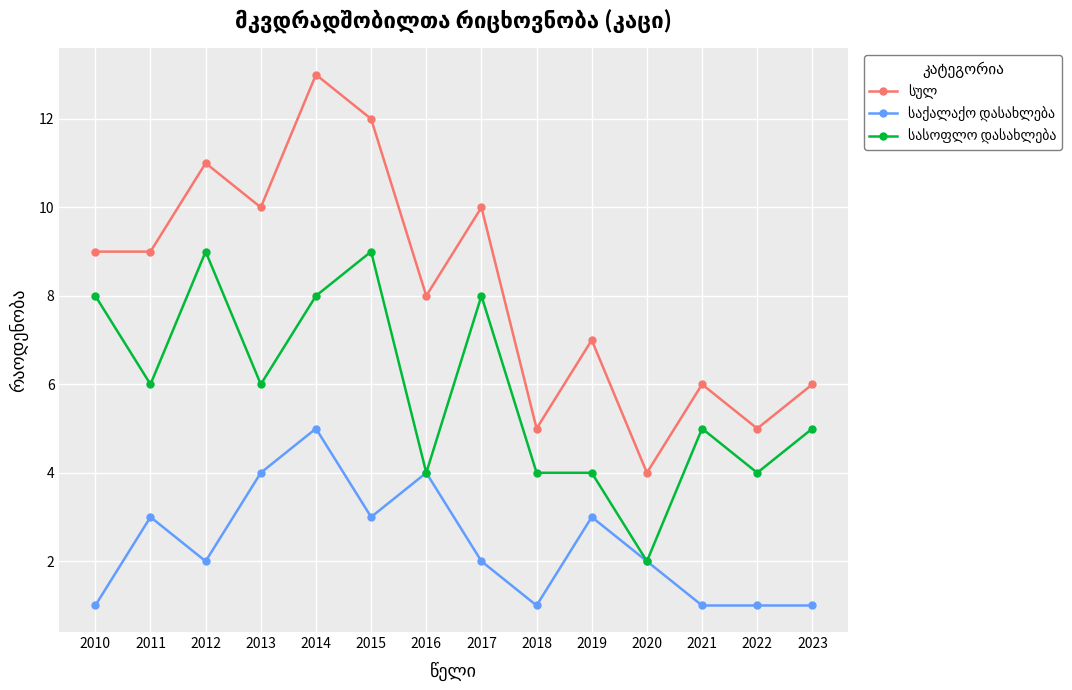

At which category is the sum across all series the highest?

2014